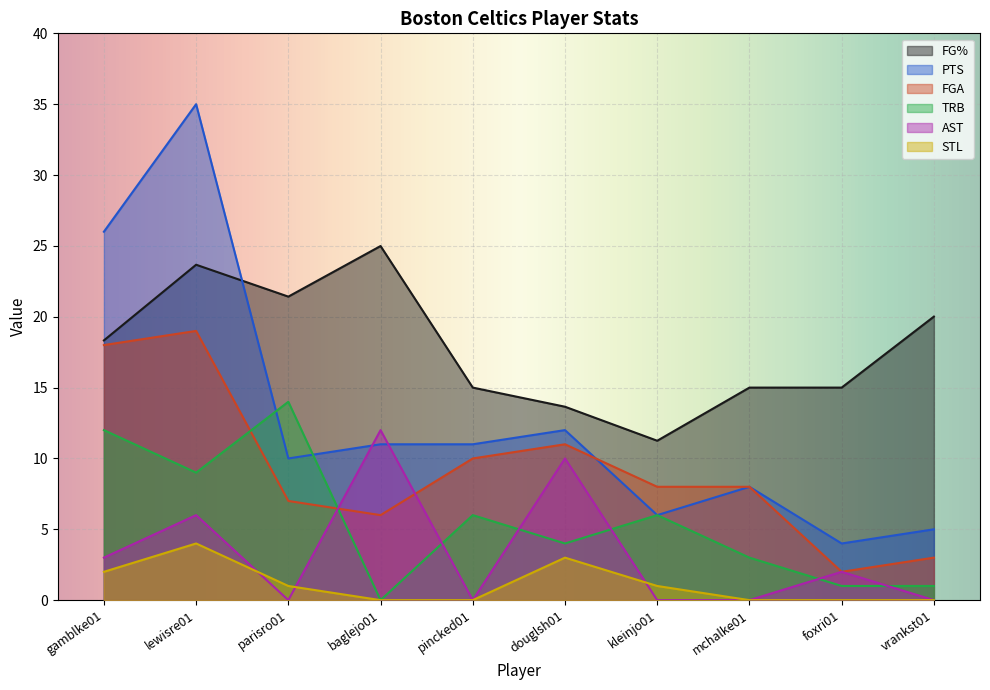

Where is FG% nearest to the value 18?

gamblke01